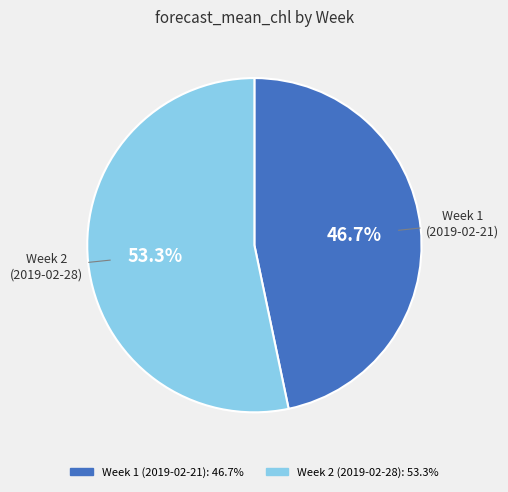

Rank the categories by value from lowest to highest.

Week 1 (2019-02-21), Week 2 (2019-02-28)